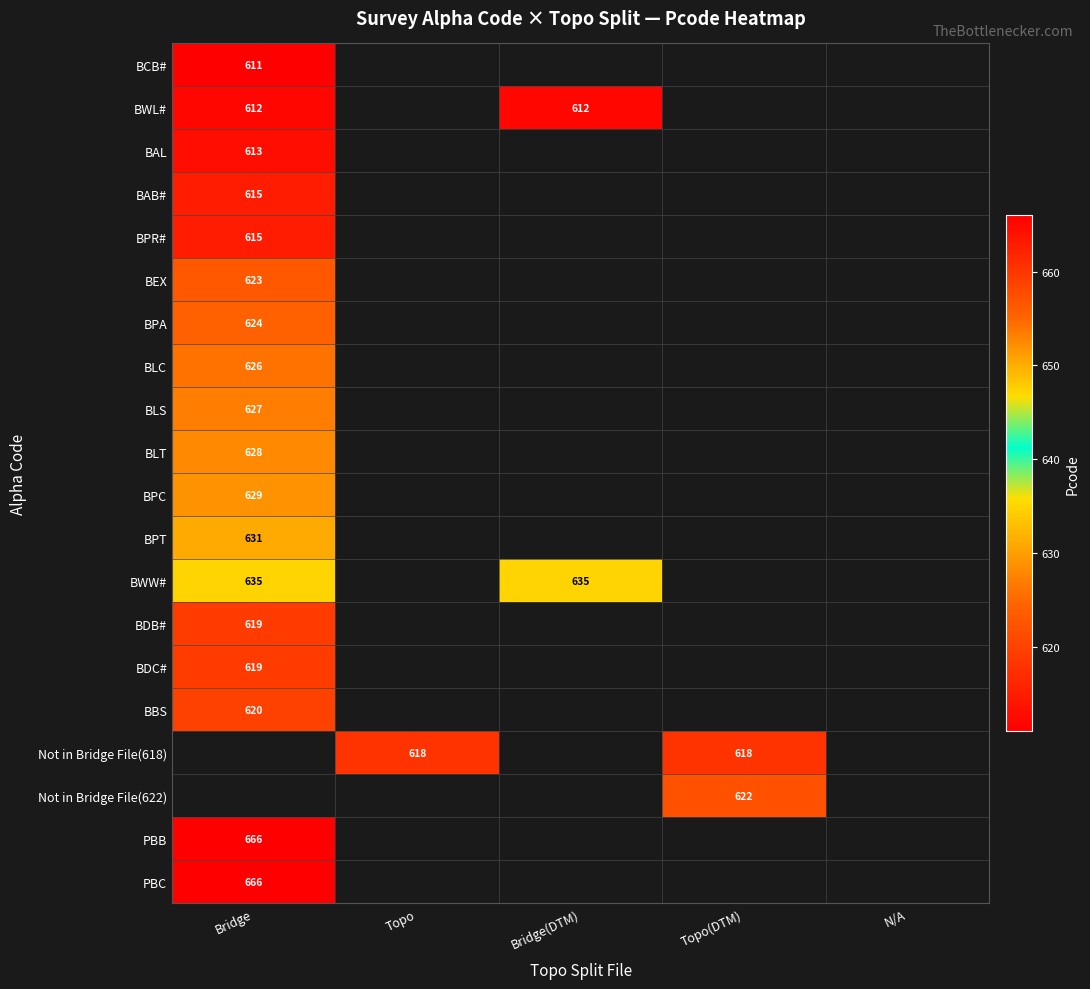

What is the sum of the BWW# values at Bridge(DTM) and Bridge?

1270